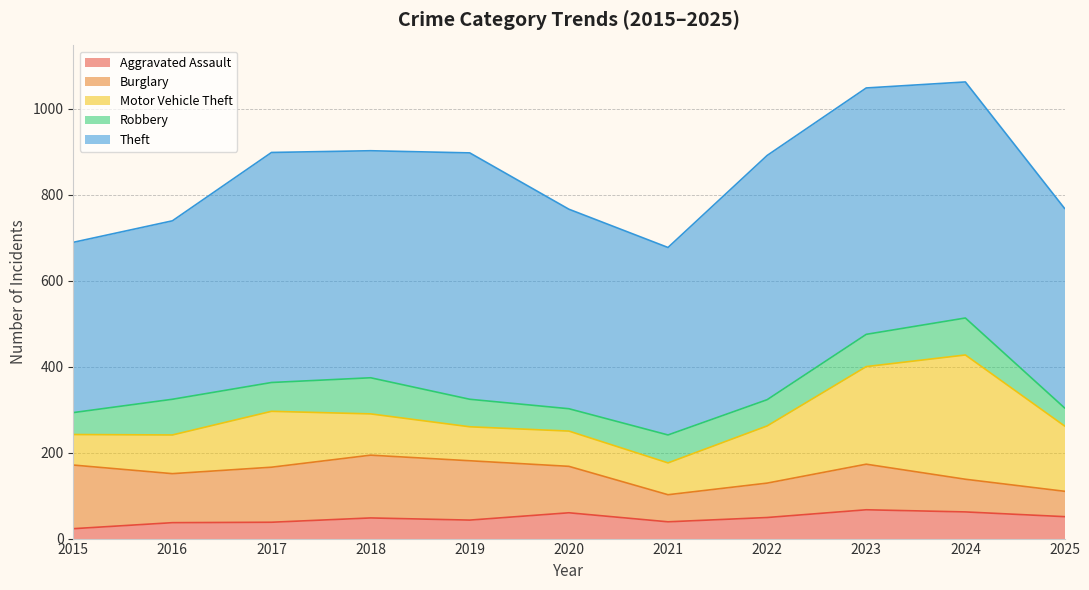

Which category has the lowest value across all series?

2015